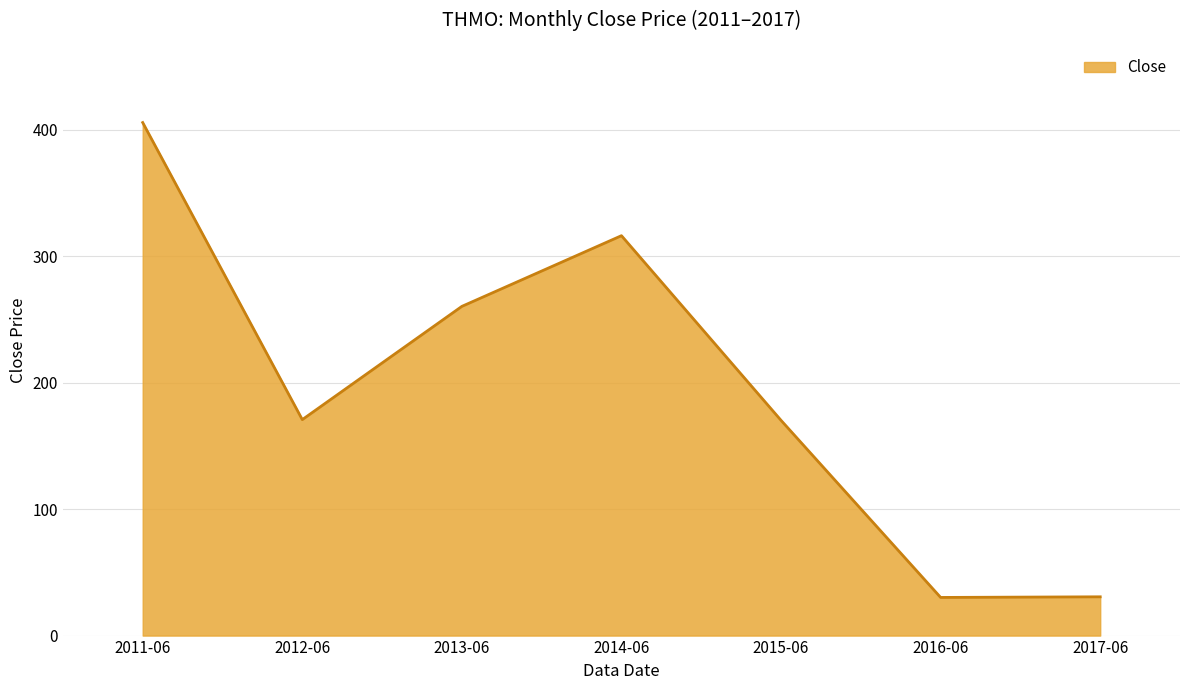

What is the average value?

197.7